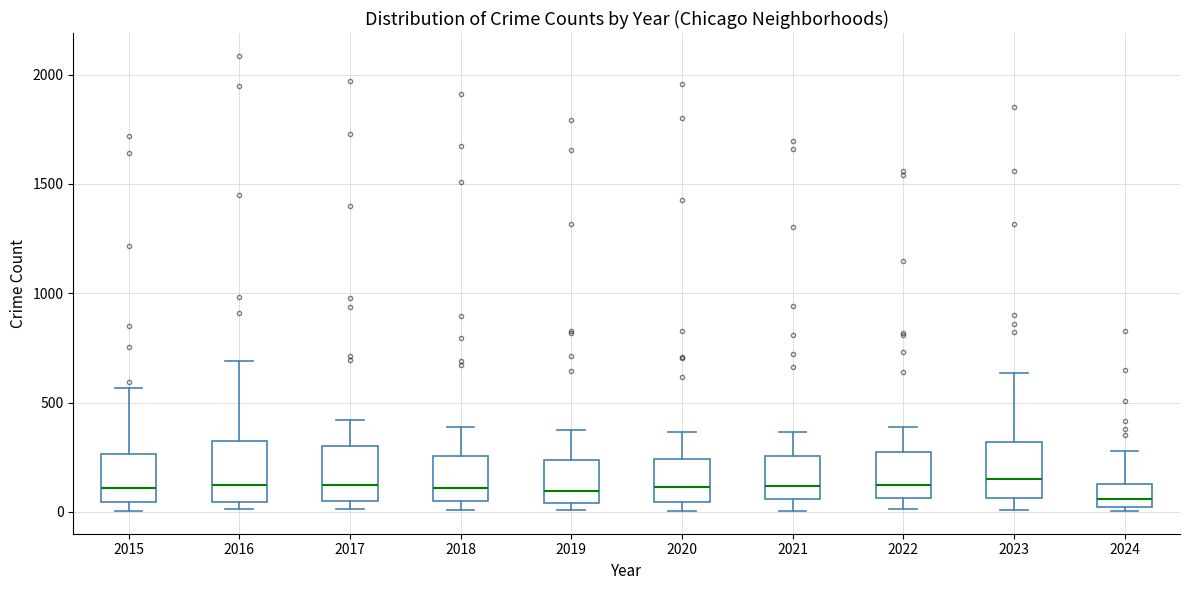

Reading left to right, read every box against the y-axis: the position of its median line, the range the box covers, and the ends of its whiskers. The values are not printed on the chart, so give them approximately, as read against the axis.

2015: median 100, box 50 to 250, whiskers 0 to 550
2016: median 150, box 50 to 300, whiskers 0 to 700
2017: median 100, box 50 to 300, whiskers 0 to 400
2018: median 100, box 50 to 250, whiskers 0 to 400
2019: median 100, box 50 to 250, whiskers 0 to 400
2020: median 100, box 50 to 250, whiskers 0 to 350
2021: median 100, box 50 to 250, whiskers 0 to 350
2022: median 100, box 50 to 250, whiskers 0 to 400
2023: median 150, box 50 to 300, whiskers 0 to 650
2024: median 50, box 0 to 150, whiskers 0 (just below the box's lower edge) to 300